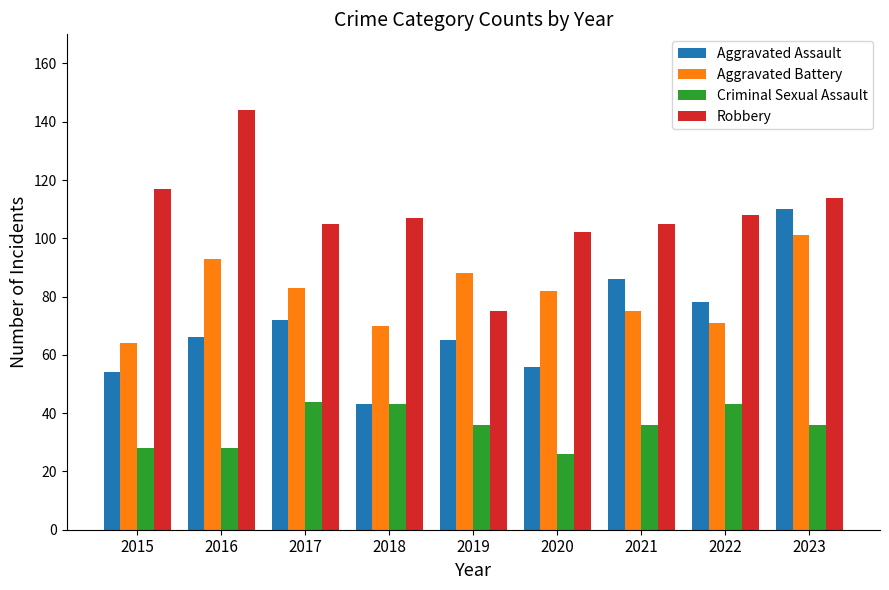

Reading left to right, transcribe all the data shown in this chart.

Aggravated Assault: 54	66	72	43	65	56	86	78	110
Aggravated Battery: 64	93	83	70	88	82	75	71	101
Criminal Sexual Assault: 28	28	44	43	36	26	36	43	36
Robbery: 117	144	105	107	75	102	105	108	114